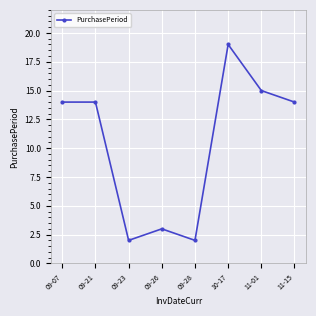

The value at 11-01 is 15. True or false?

True